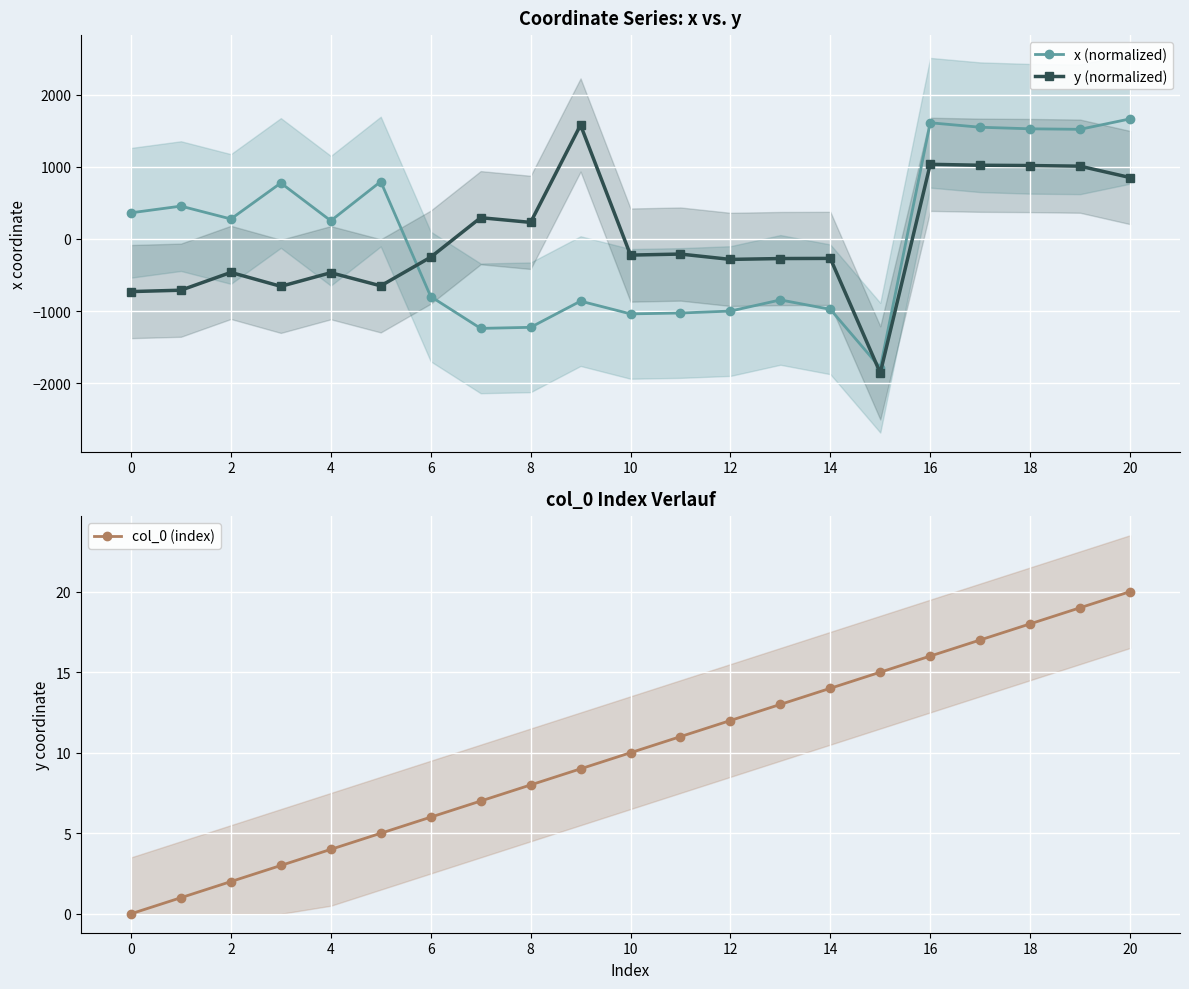

How many categories are shown in the chart?

21